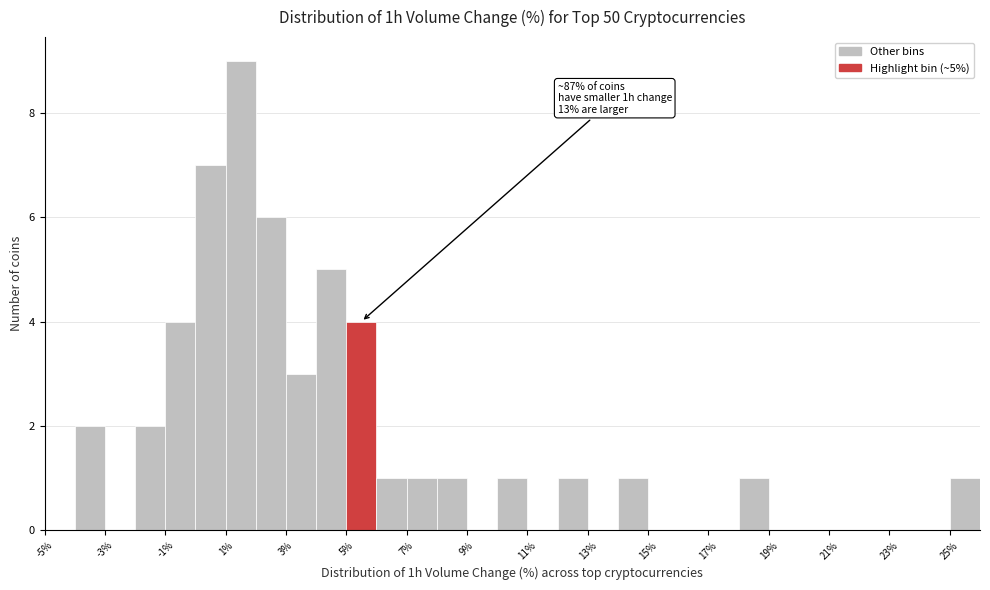

Over which range of the x-axis is the bar tallest?

1 to 2